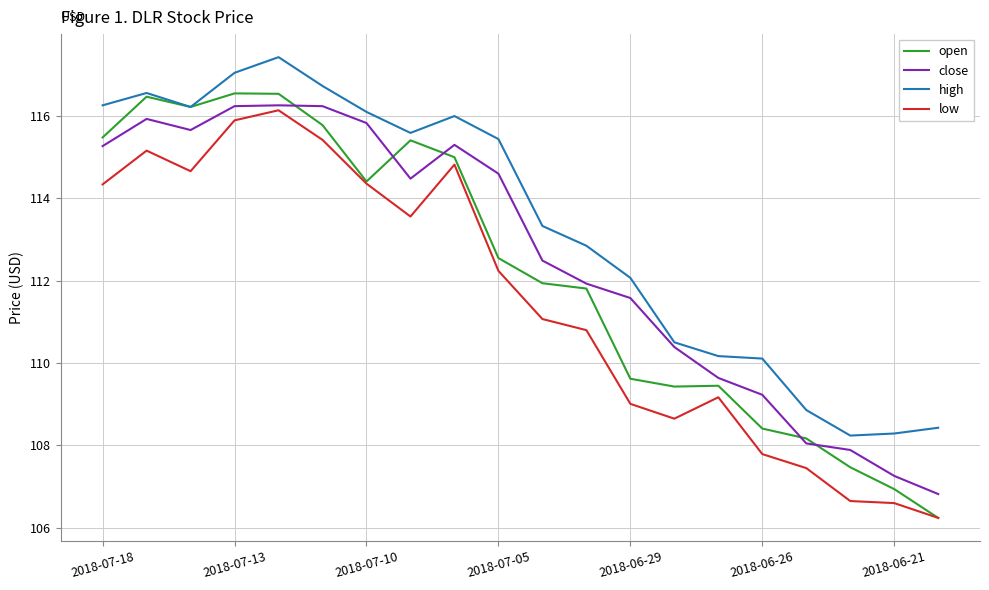

How many values in the open series are below 112?

10